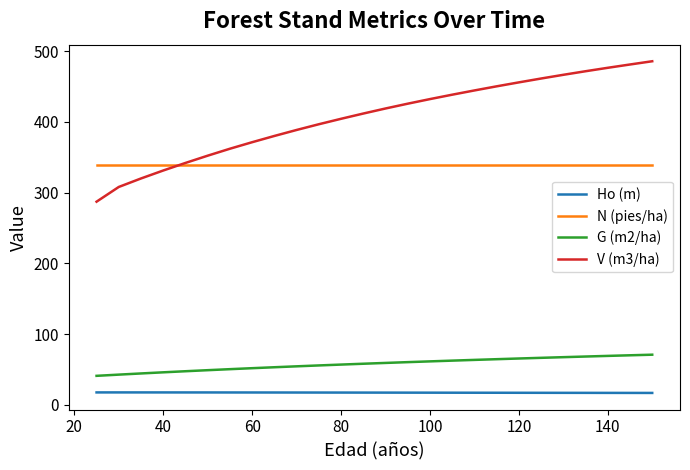

What are all the series names shown in the legend?

Ho (m), N (pies/ha), G (m2/ha), V (m3/ha)